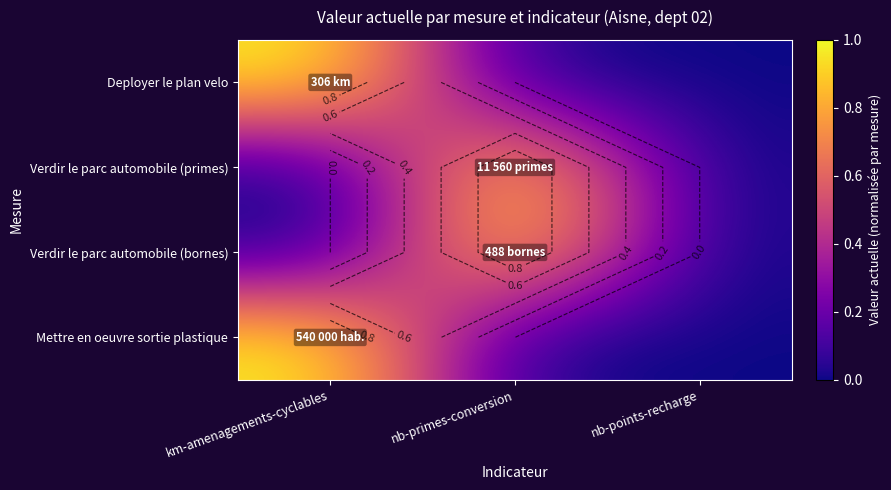

How many Mettre en oeuvre sortie plastique values are between 0 and 1?

3